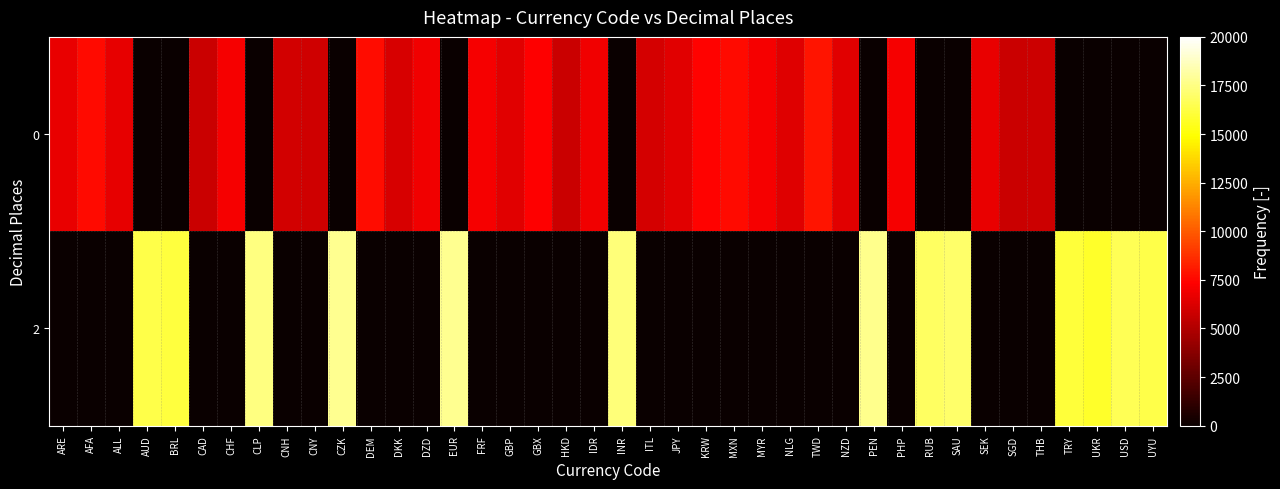

Count the number of categories in the chart.

40